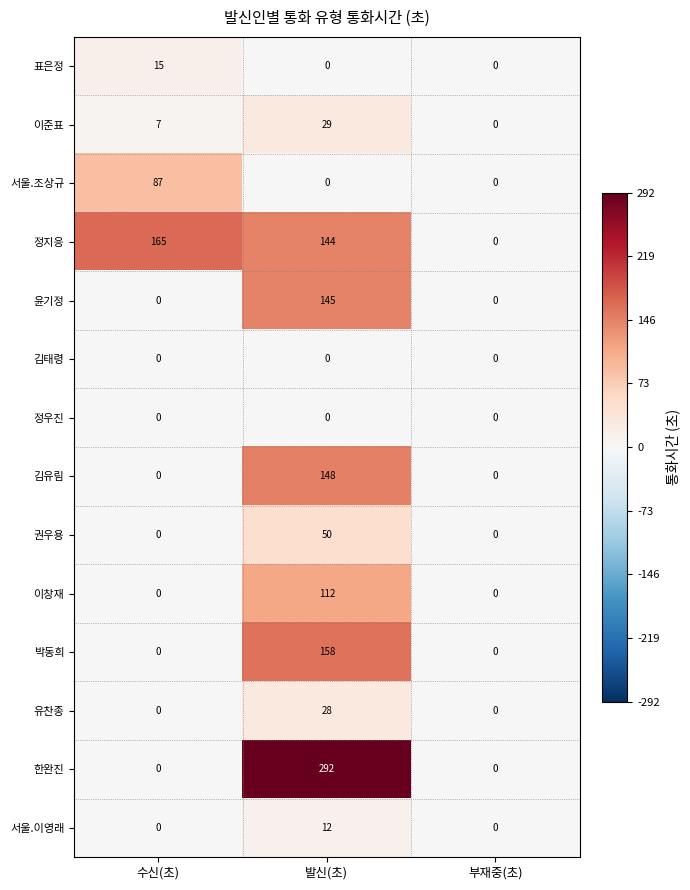

At which category is the sum across all series the highest?

발신(초)